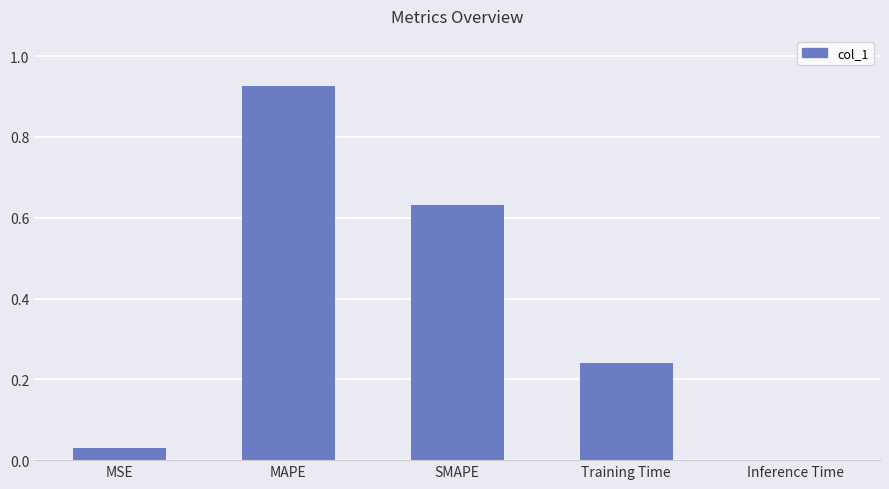

Does the chart contain stacked bars?

No